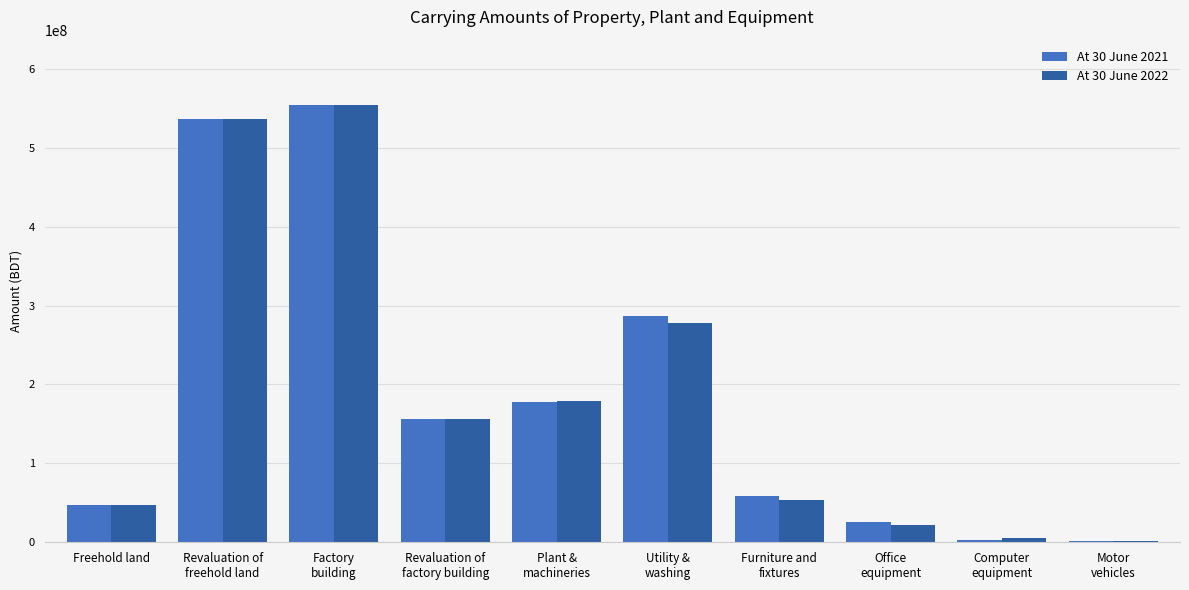

What is the maximum value shown in the chart?

553880956